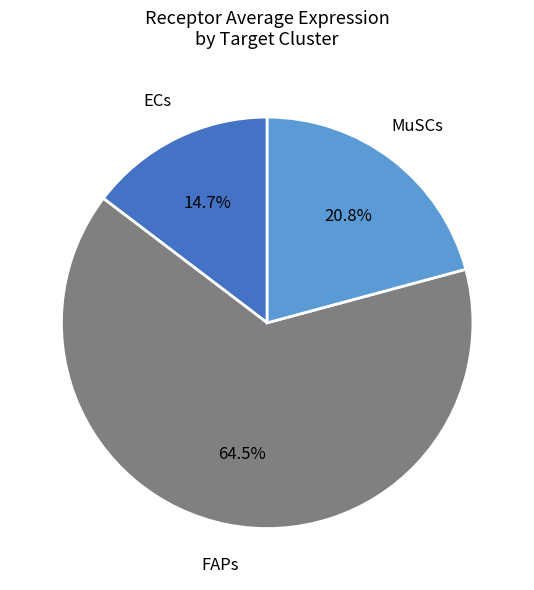

Is there any slice that represents more than half of the pie?

Yes